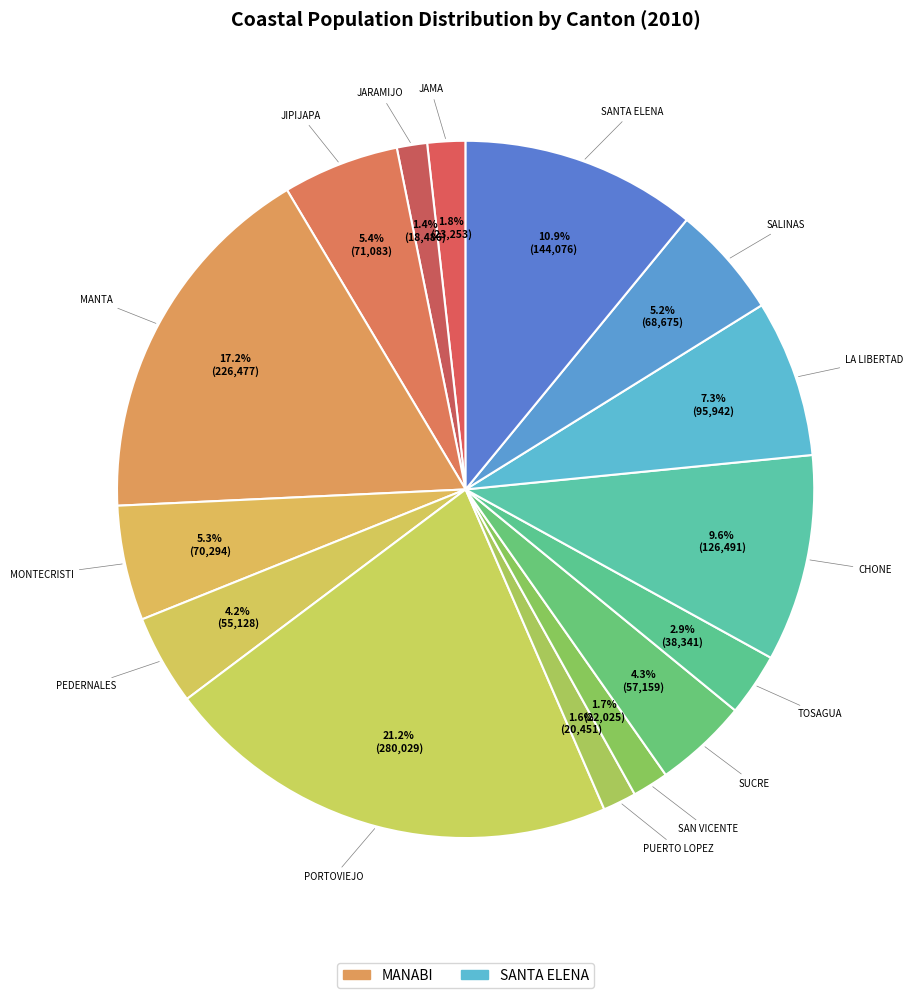

Count the number of slices in the pie.

15